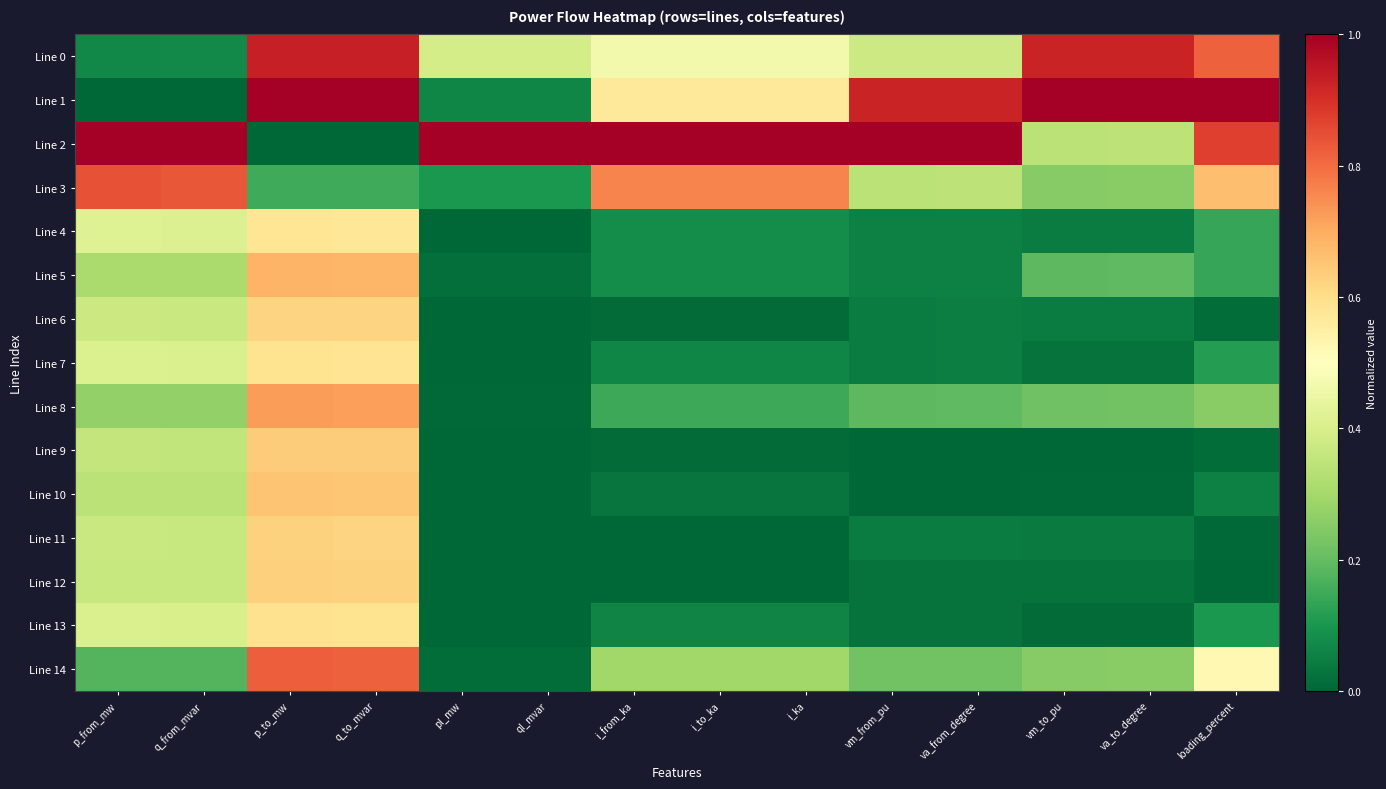

At which category is the sum across all series the highest?

p_to_mw